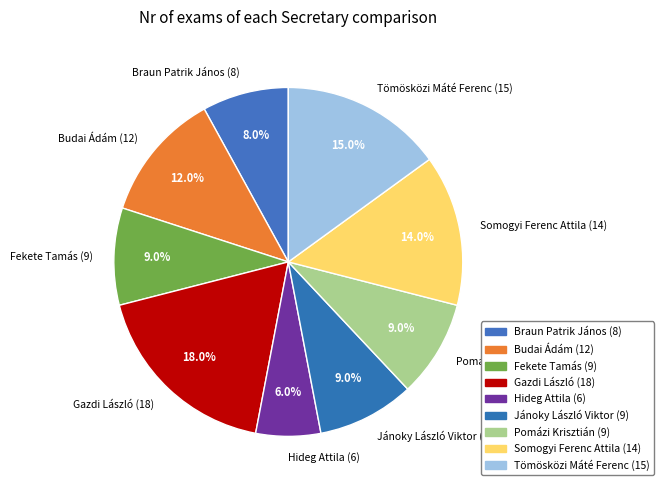

Approximately how many times larger is the value at Fekete Tamás compared to Pomázi Krisztián?

1.0